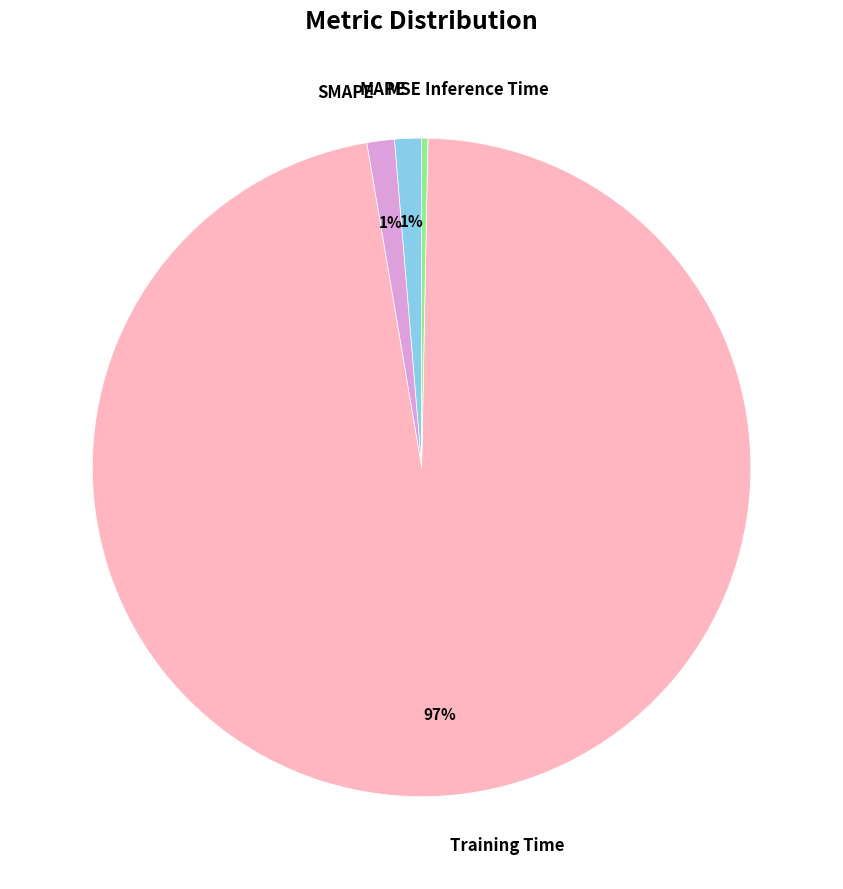

Is there any slice that represents more than half of the pie?

Yes